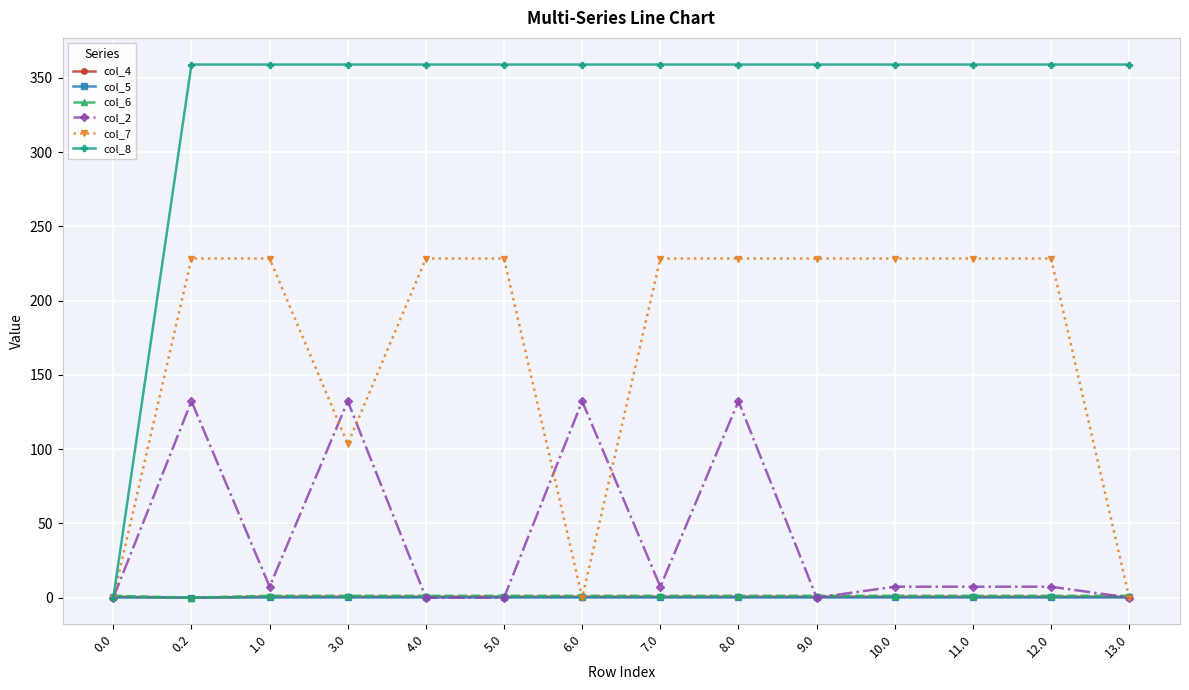

True or false: col_5 has more than 0 points higher than both neighbors.

True